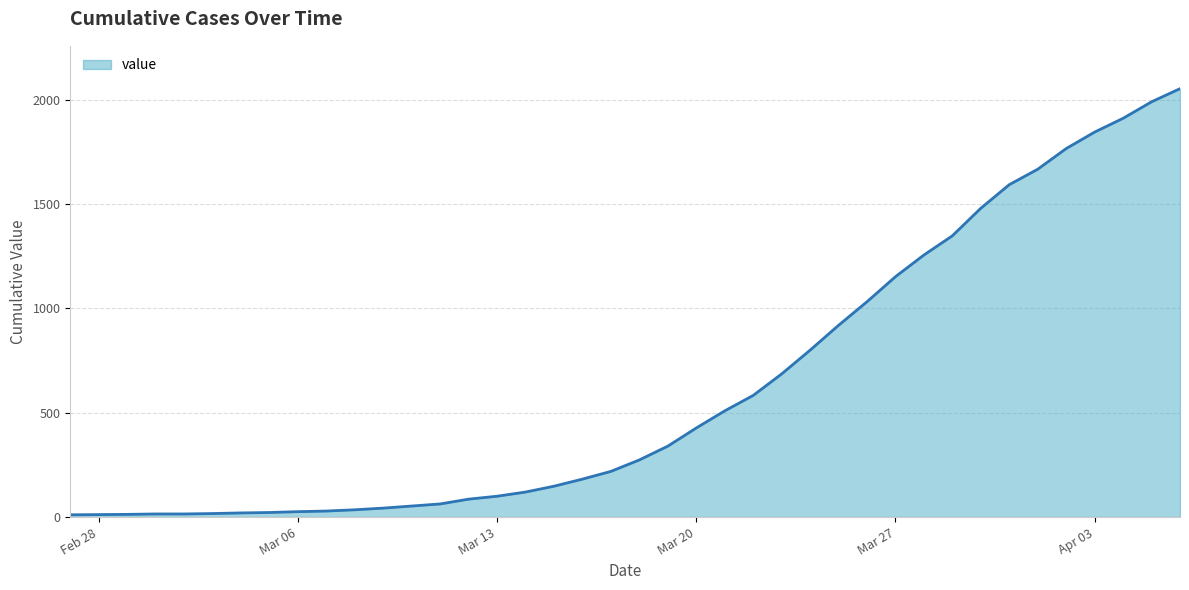

What is the average value?

622